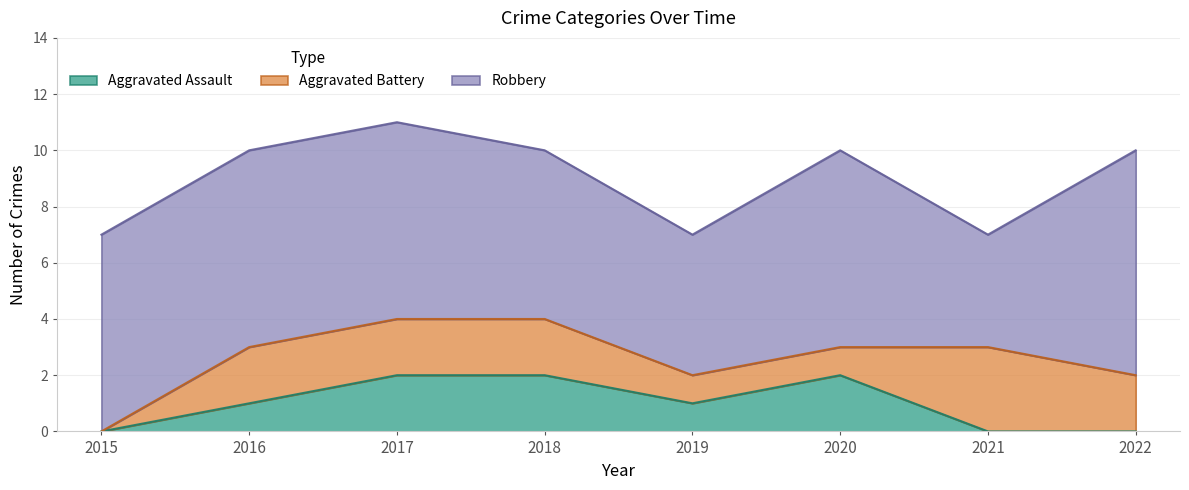

What is the difference between the maximum and minimum values in the Aggravated Assault series?

2